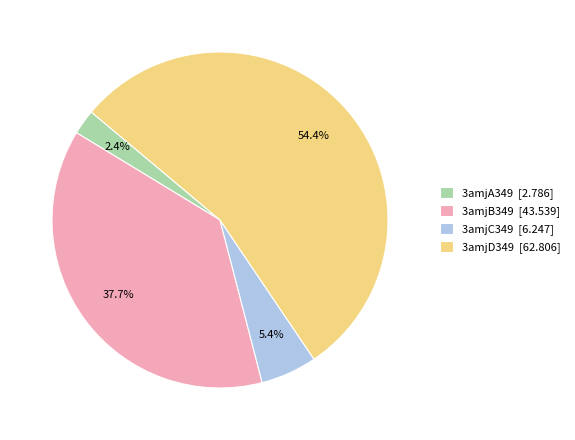

Between 3amjD349 [62.806] and 3amjA349 [2.786], which is larger?

3amjD349 [62.806]